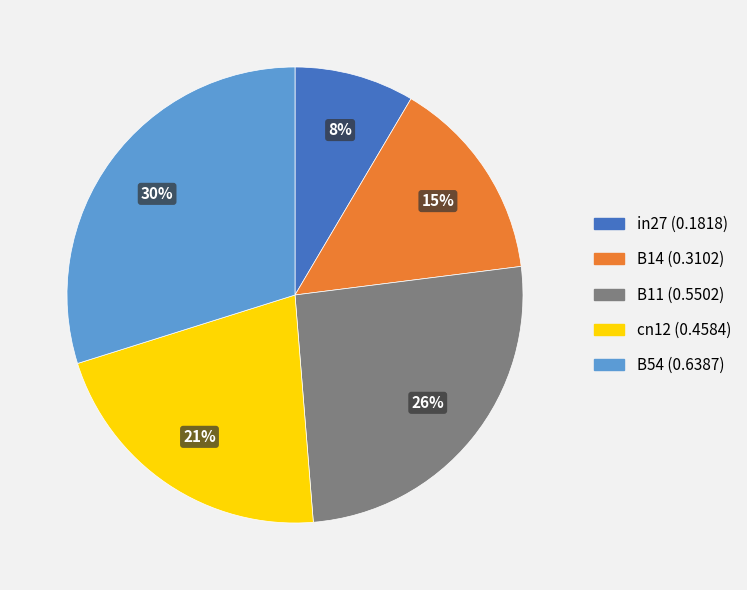

How many segments does this pie chart have?

5